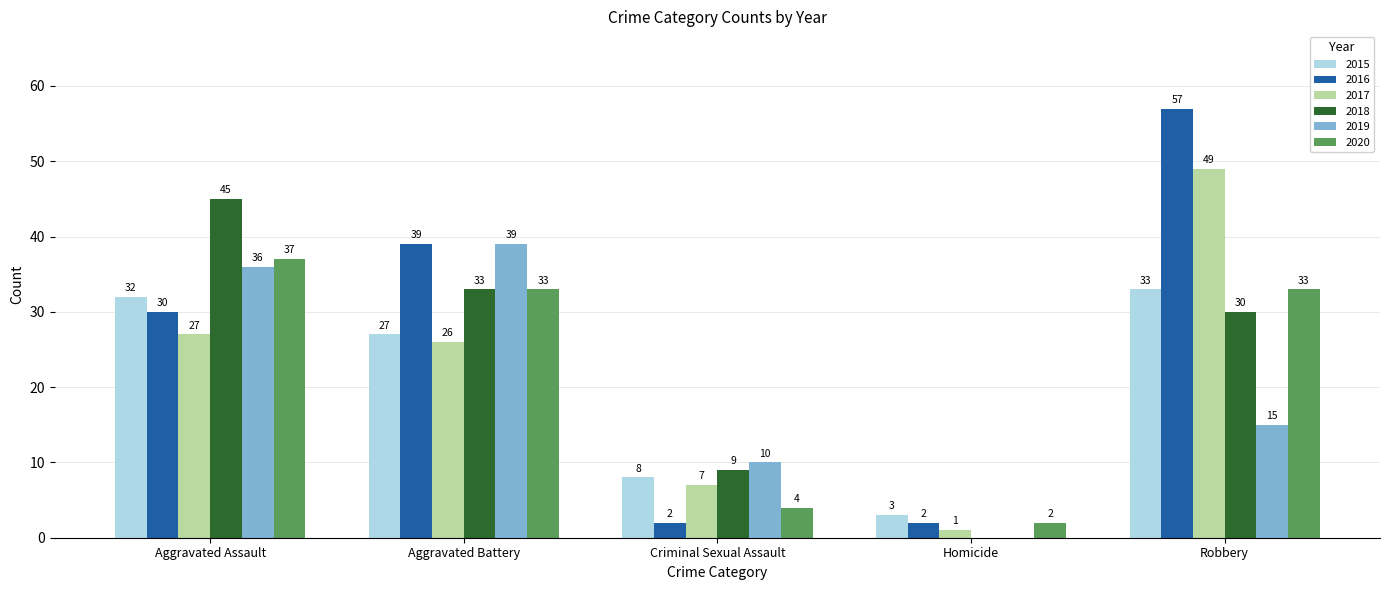

What is the maximum value shown in the chart?

57